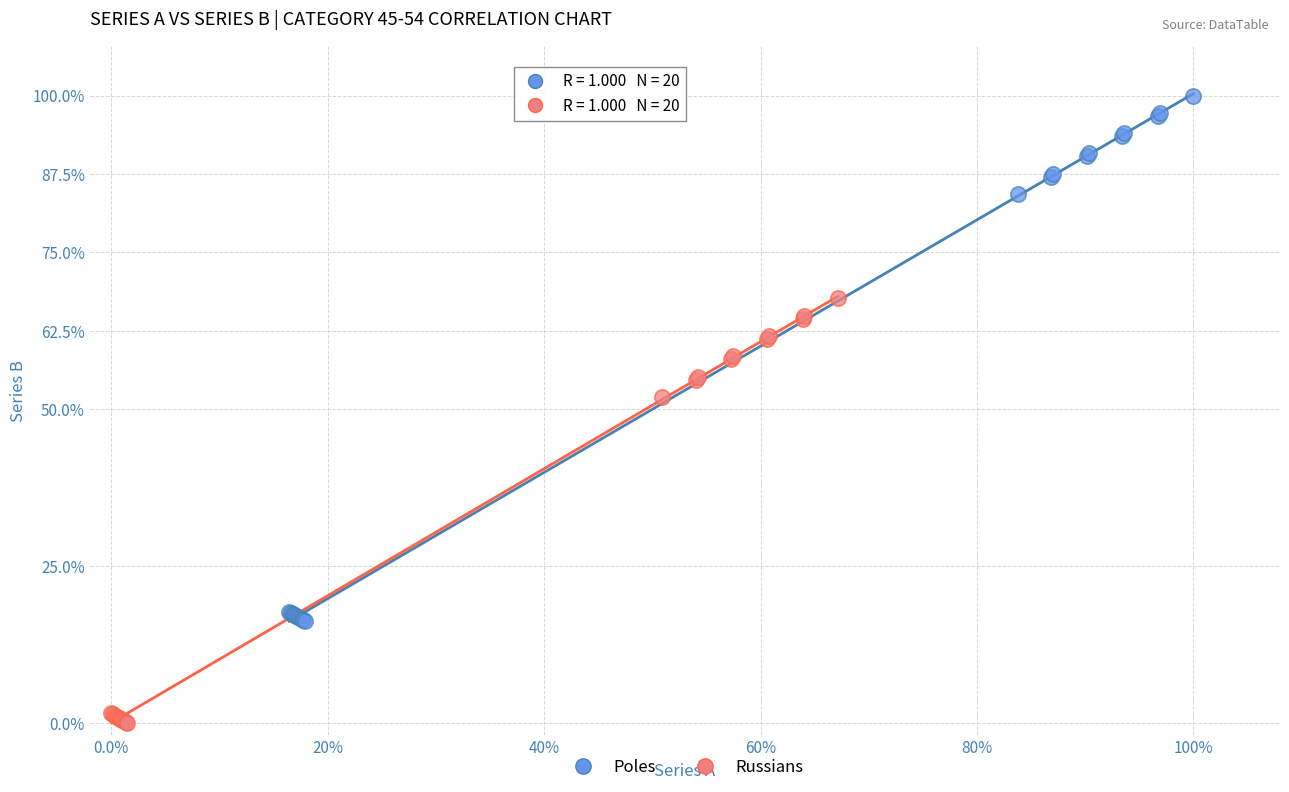

Which series reaches the maximum Y coordinate?

Poles